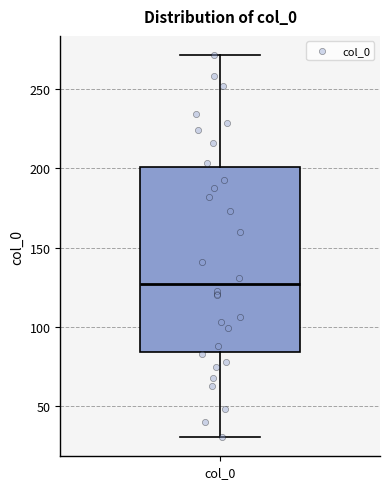

Read this box plot against the y-axis: the position of the median line, the range covered by the box, and the ends of both whiskers. The values are not printed on the chart, so give them approximately, as read against the axis.

median 125, box 85 to 200, whiskers 30 to 270